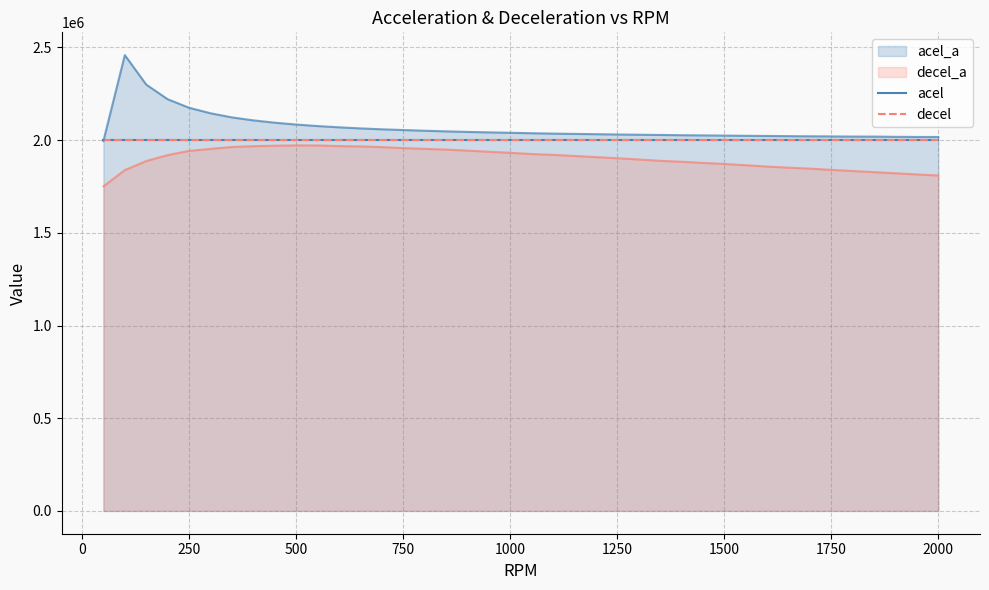

What is the sum of all acel_a values?

82756329